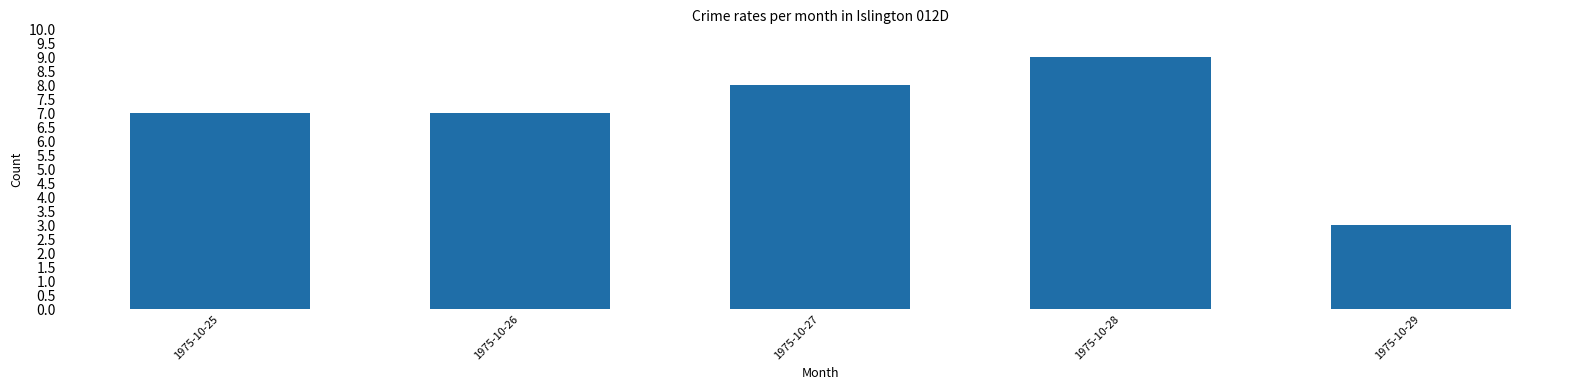

Read the value at 1975-10-29.

3